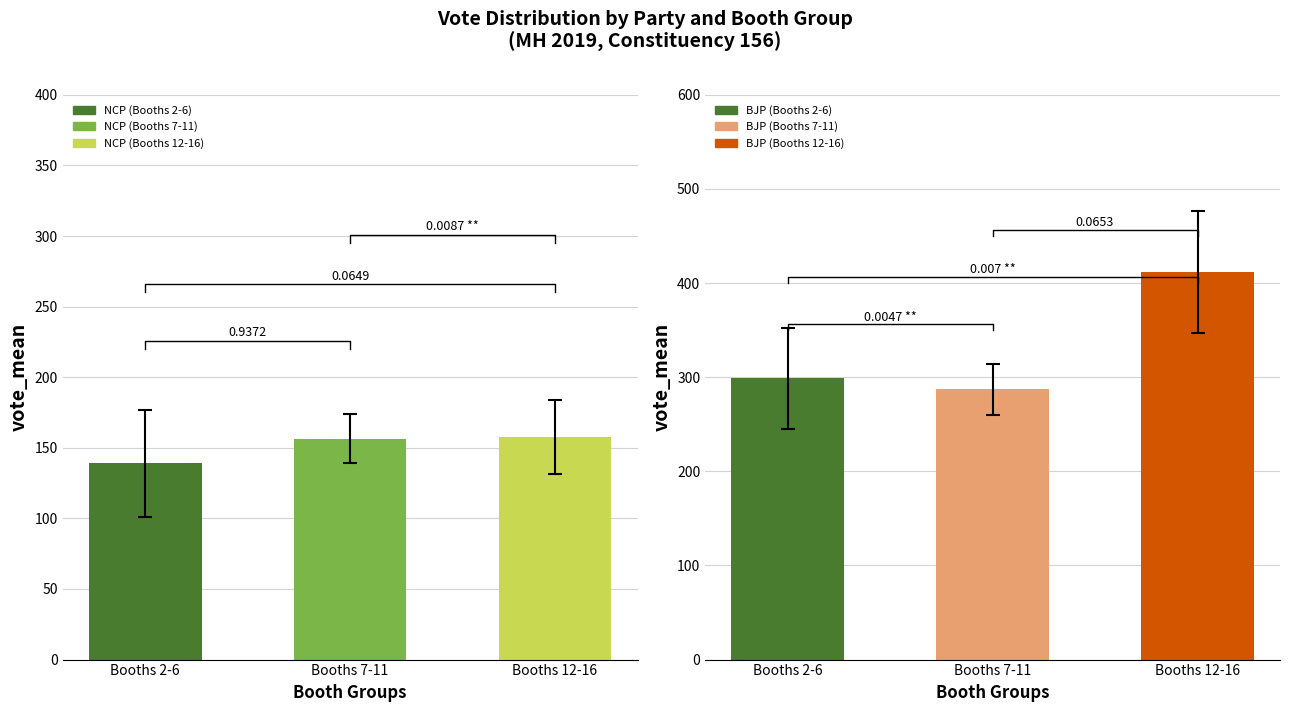

What is the label of the 2nd bar from the left?

Booths 7-11